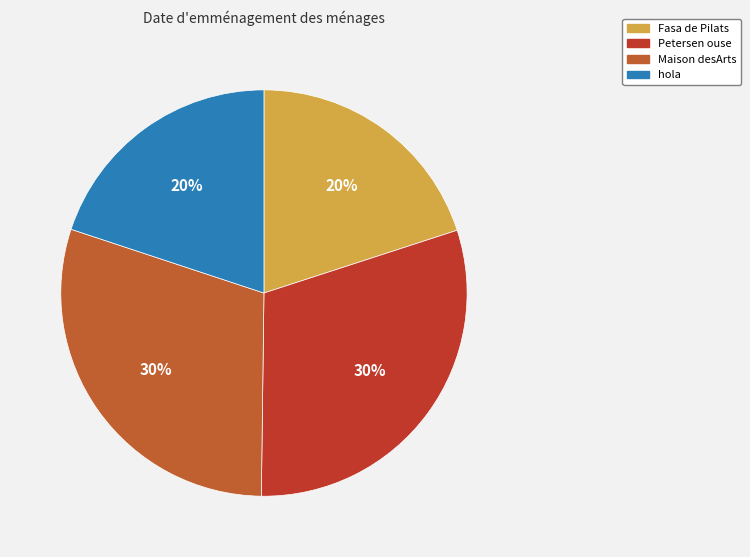

Rank the categories by value from highest to lowest.

Petersen ouse, Maison desArts, Fasa de Pilats, hola